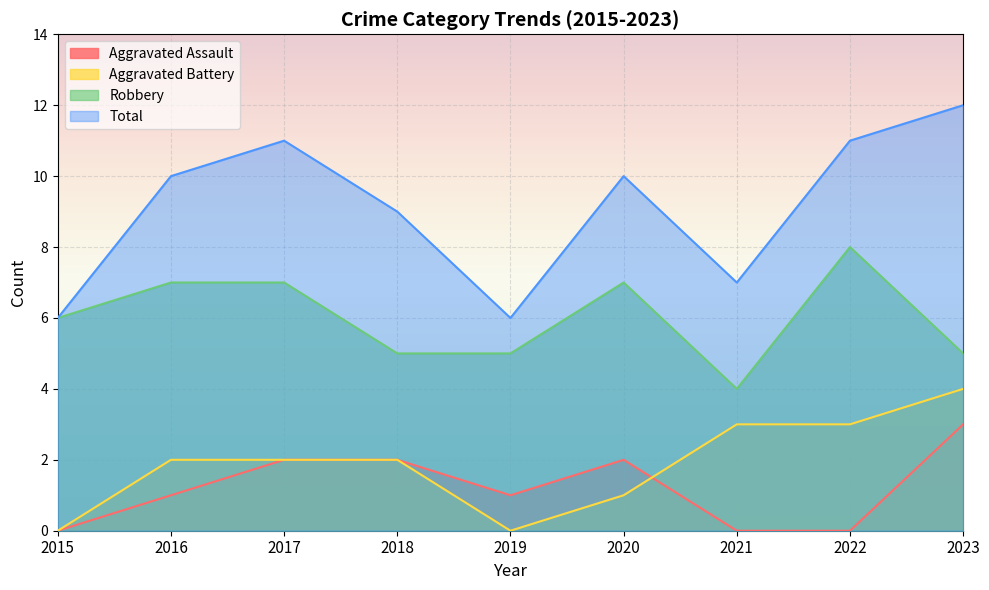

Where is the first local minimum for Aggravated Assault?

2019